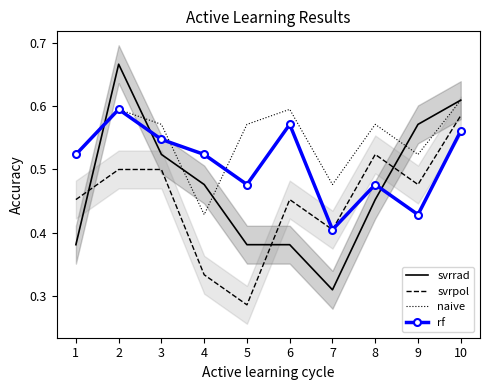

Reading left to right, list all the values displayed in this chart.

svrrad: 1=0.4	2=0.7	3=0.5	4=0.5	5=0.4	6=0.4	7=0.3	8=0.5	9=0.6	10=0.6
svrpol: 1=0.5	2=0.5	3=0.5	4=0.3	5=0.3	6=0.5	7=0.4	8=0.5	9=0.5	10=0.6
naive: 1=0.5	2=0.6	3=0.6	4=0.4	5=0.6	6=0.6	7=0.5	8=0.6	9=0.5	10=0.6
rf: 1=0.5	2=0.6	3=0.5	4=0.5	5=0.5	6=0.6	7=0.4	8=0.5	9=0.4	10=0.6